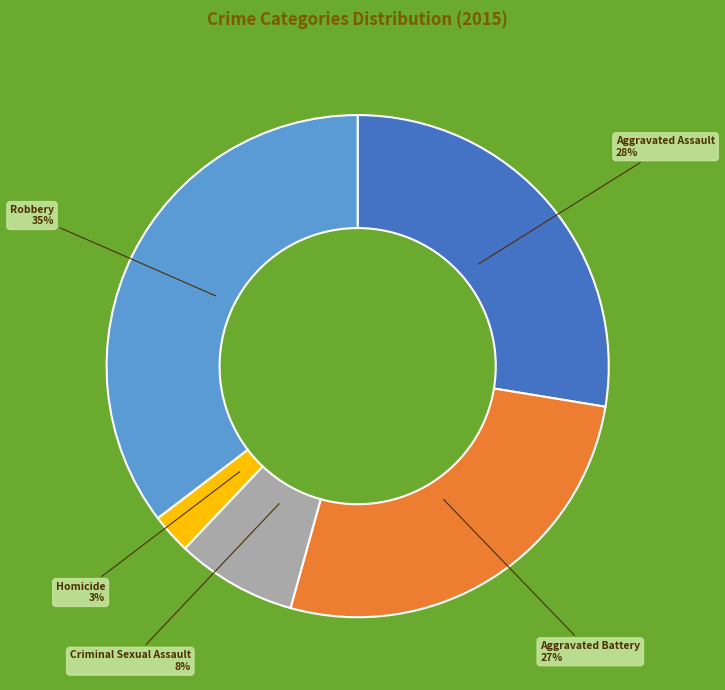

Count the number of slices in the pie.

5